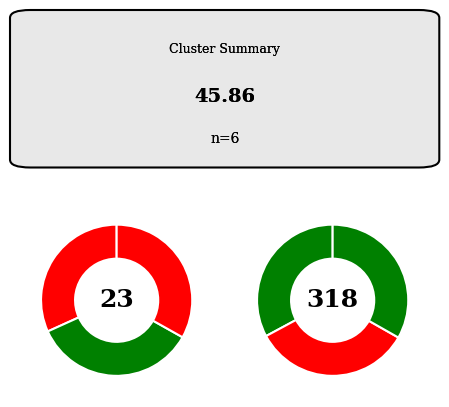

The jr 01-16-2023.mat slice represents 18% of the pie. True or false?

True